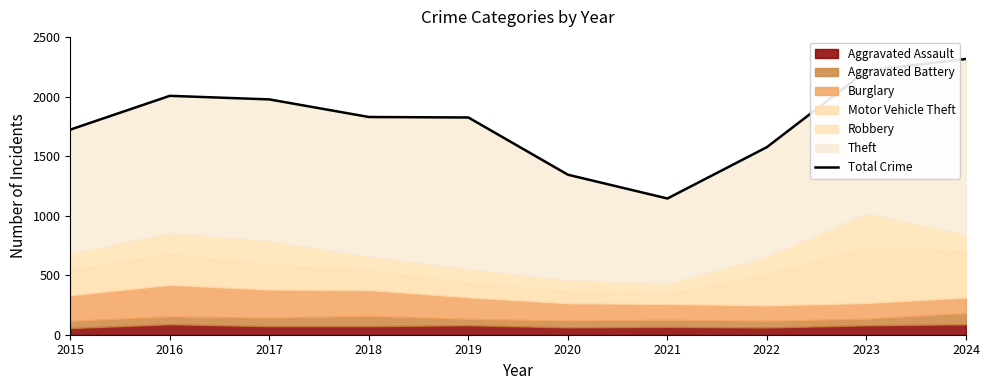

How many categories are shown in the chart?

10